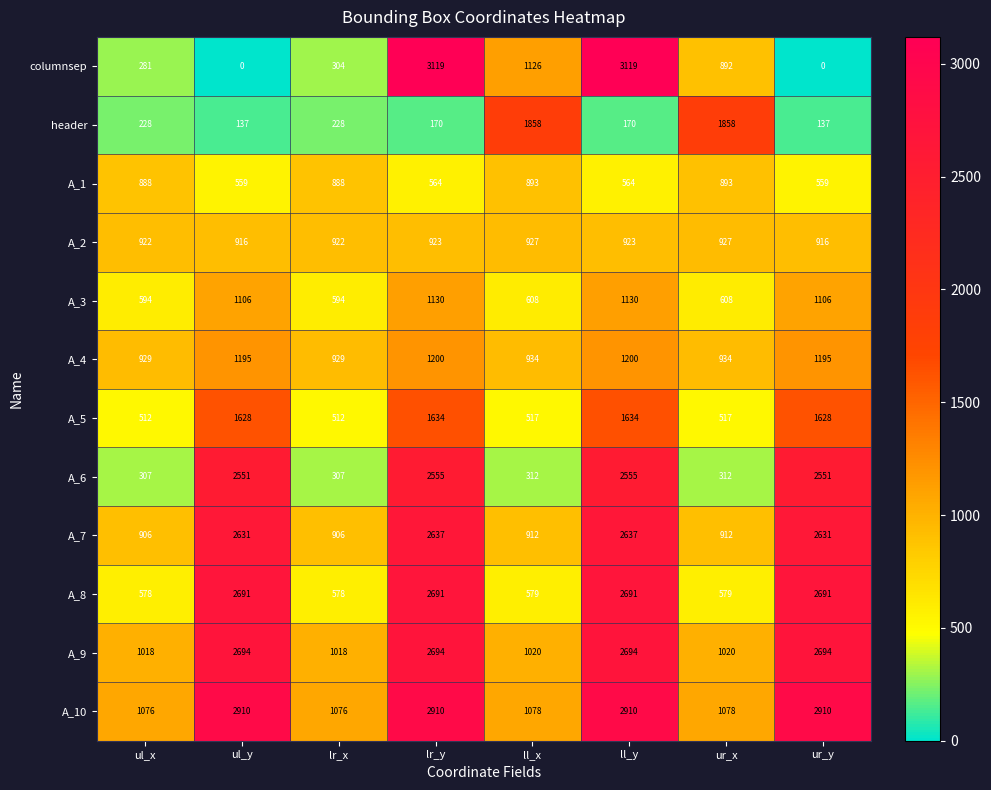

Where does the columnsep series first go above 892?

lr_y